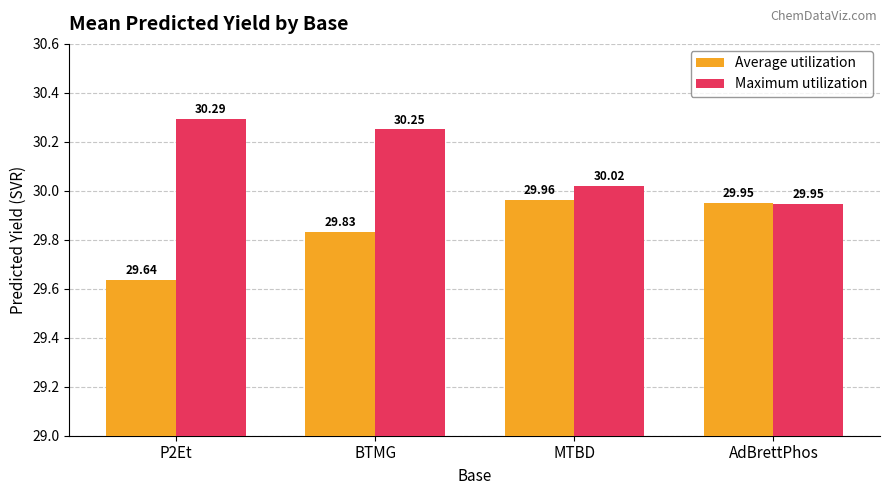

Rank the series by their average value, from lowest to highest.

Average utilization, Maximum utilization